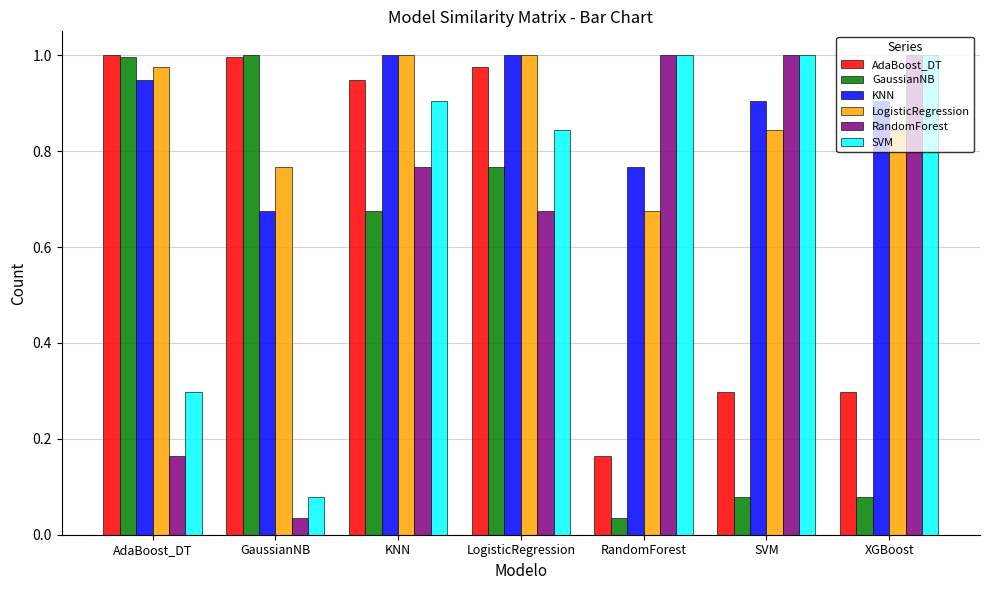

How many bars are there in total?

42